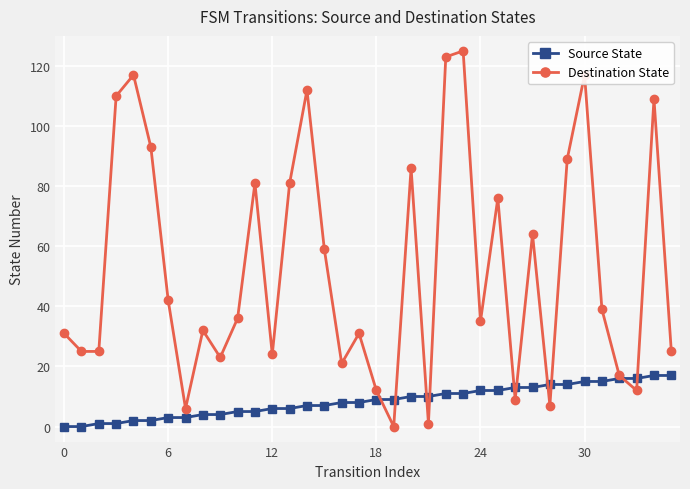

How many lines are shown in the chart?

2